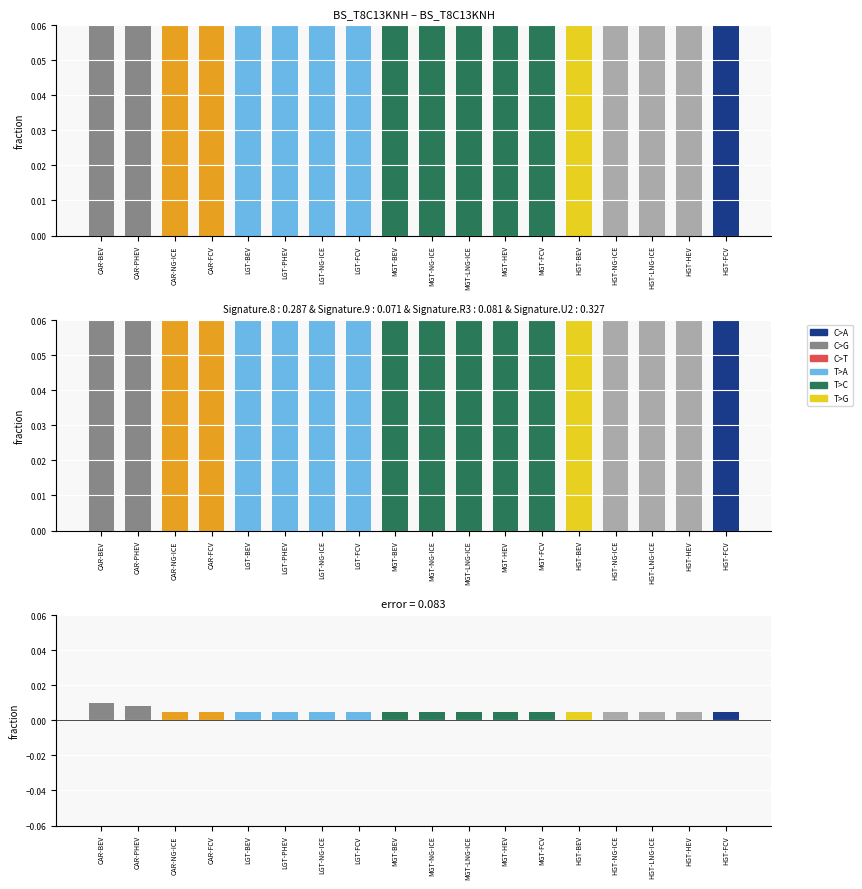

How many groups of bars are there?

18